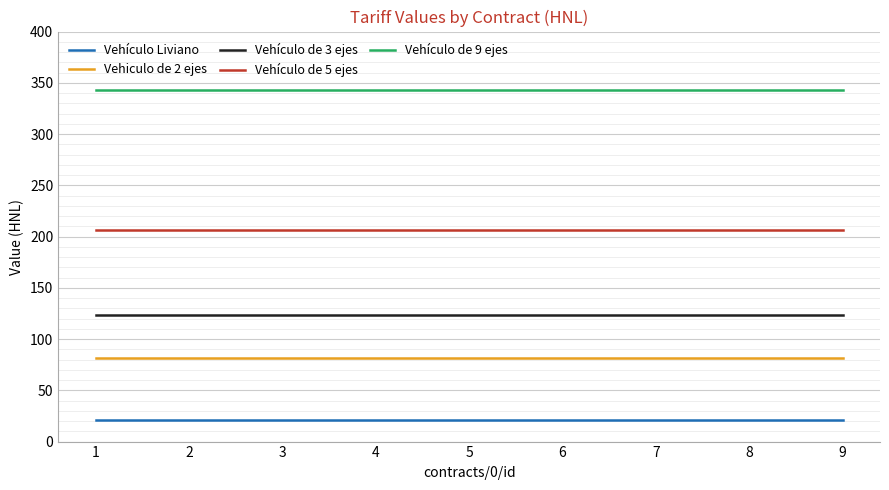

What is the minimum value shown in the chart?

21